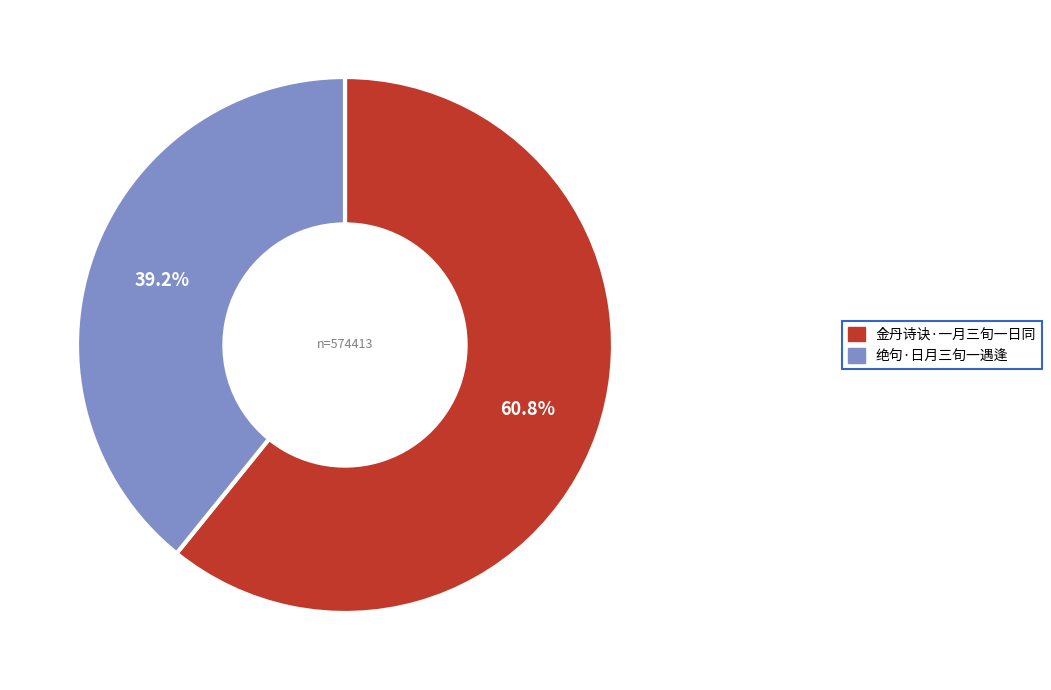

True or false: 绝句·日月三旬一遇逢 accounts for 33% of the total.

False